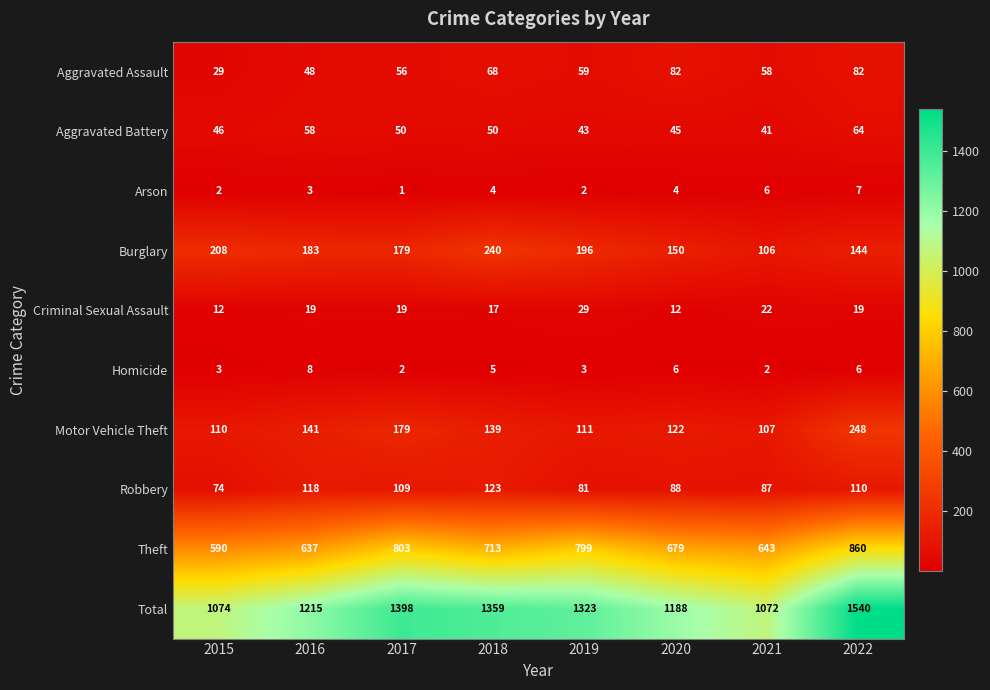

What is the difference between the maximum and minimum values in the Criminal Sexual Assault series?

17